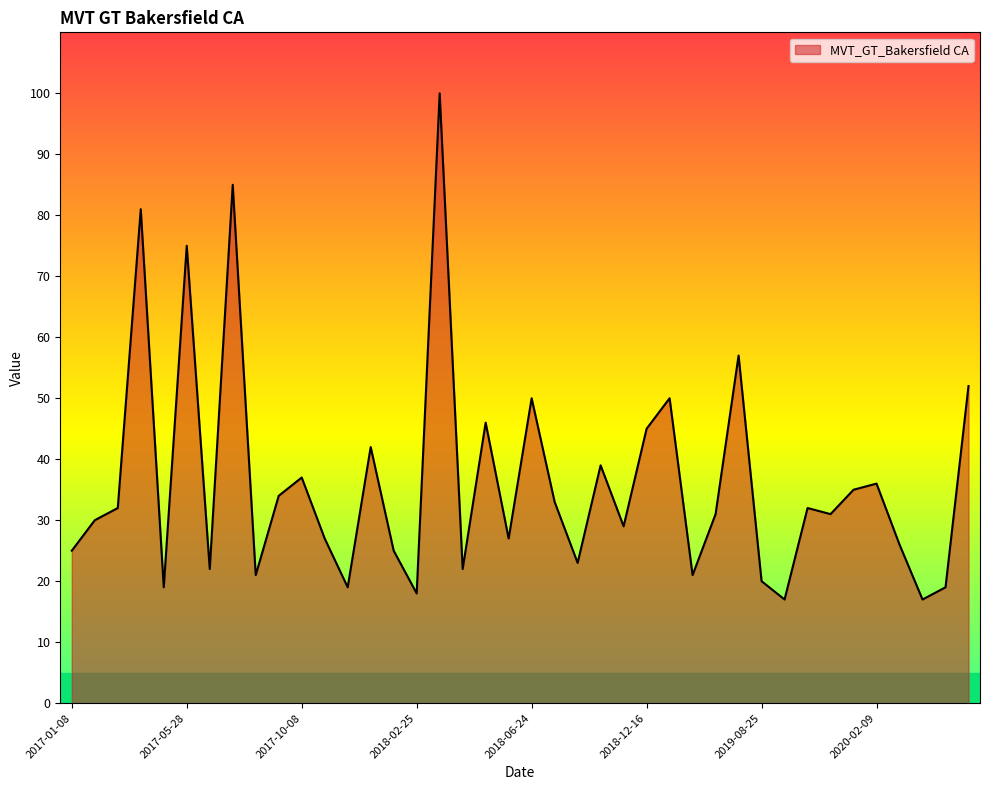

What is the maximum value shown in the chart?

100